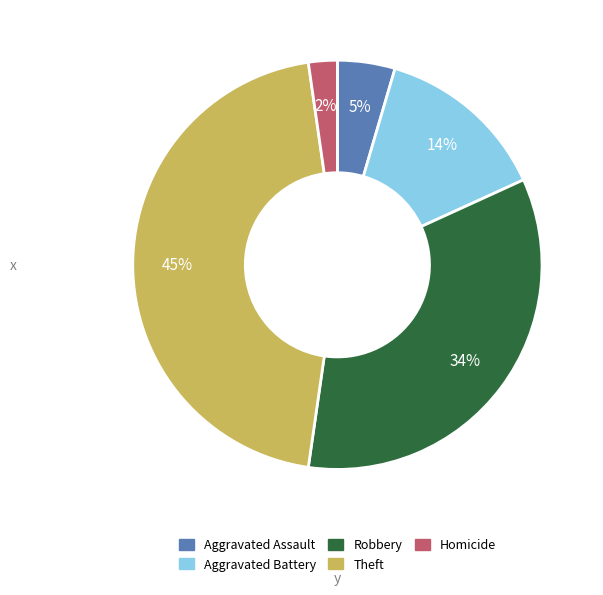

To the nearest percent, what is the difference between the largest and smallest slice percentages?

43%